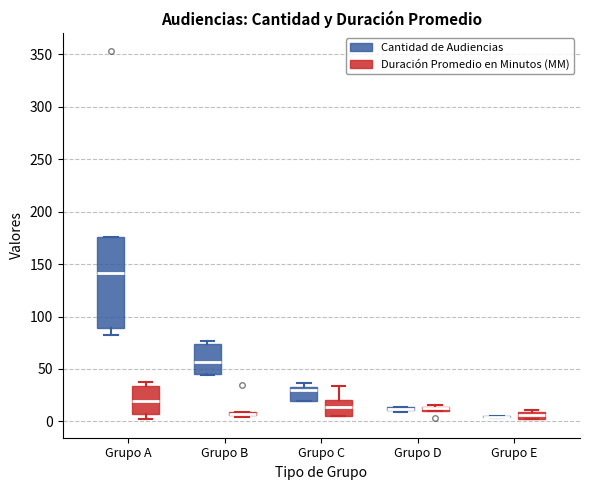

Which box is the tallest, from its lower edge to its upper edge?

Grupo A (Cantidad de Audiencias)